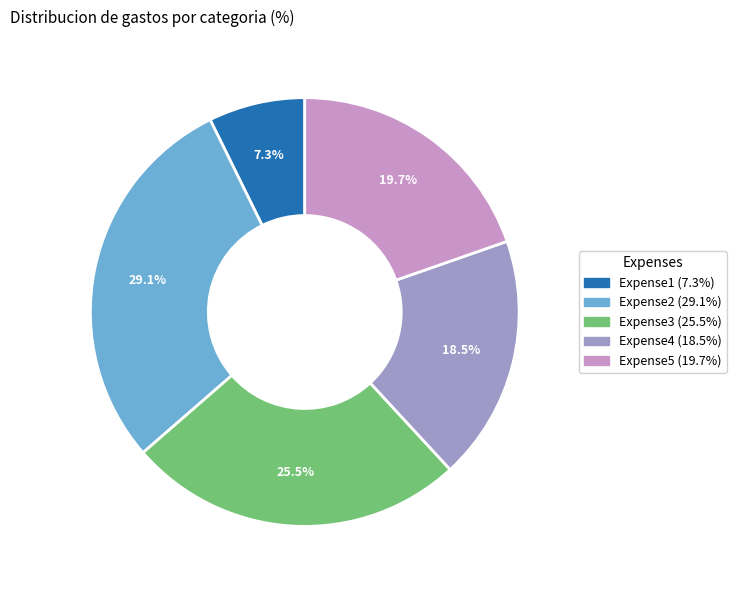

Which has a higher value, Expense5 or Expense1?

Expense5